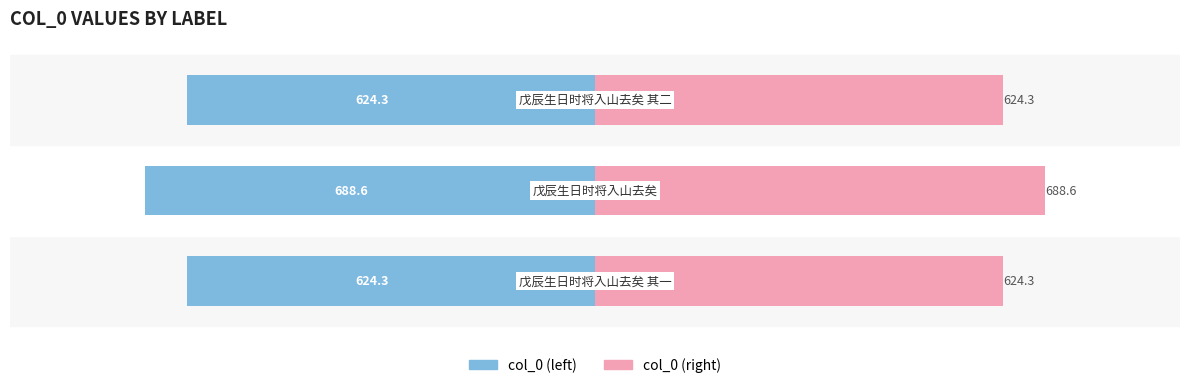

At 1, list the series in order from largest to smallest.

col_0 (right), col_0 (left)